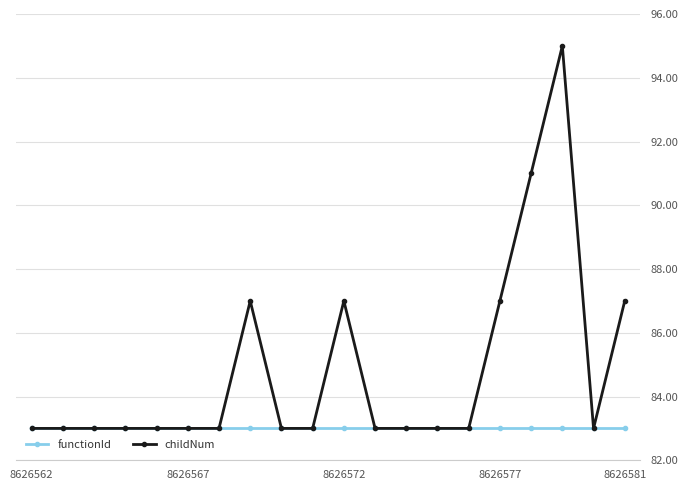

Rank the series by their maximum value, from highest to lowest.

childNum, functionId